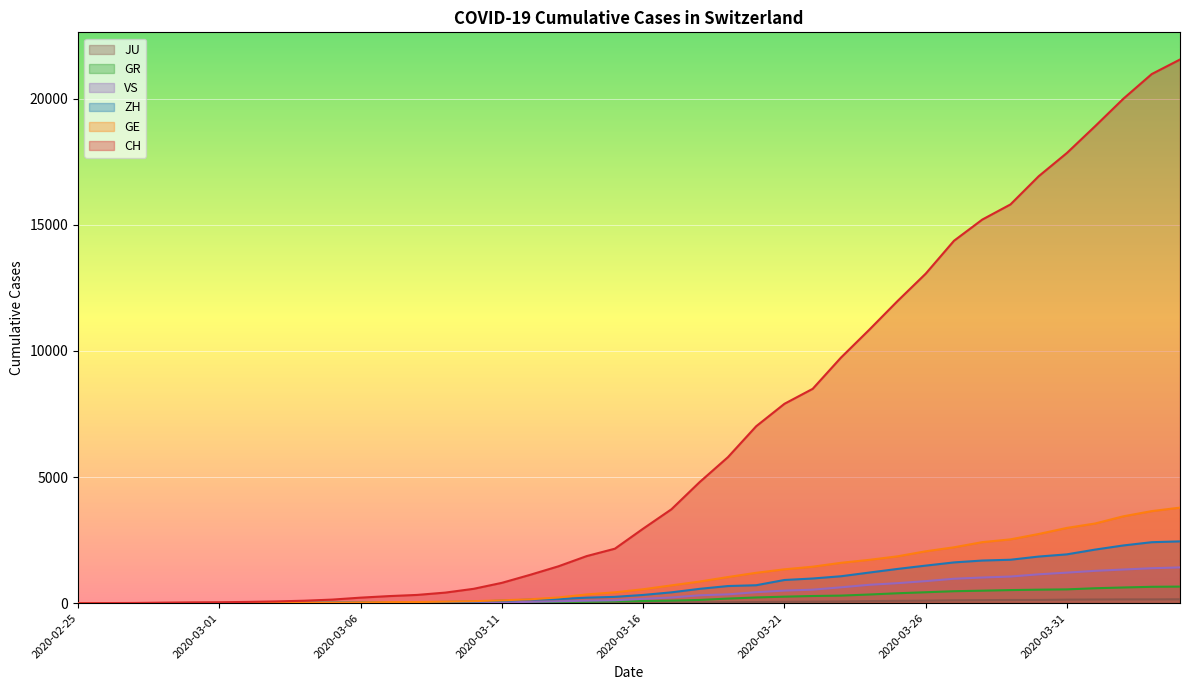

Between 2020-03-30 and 2020-04-02, which series saw the biggest shift?

CH